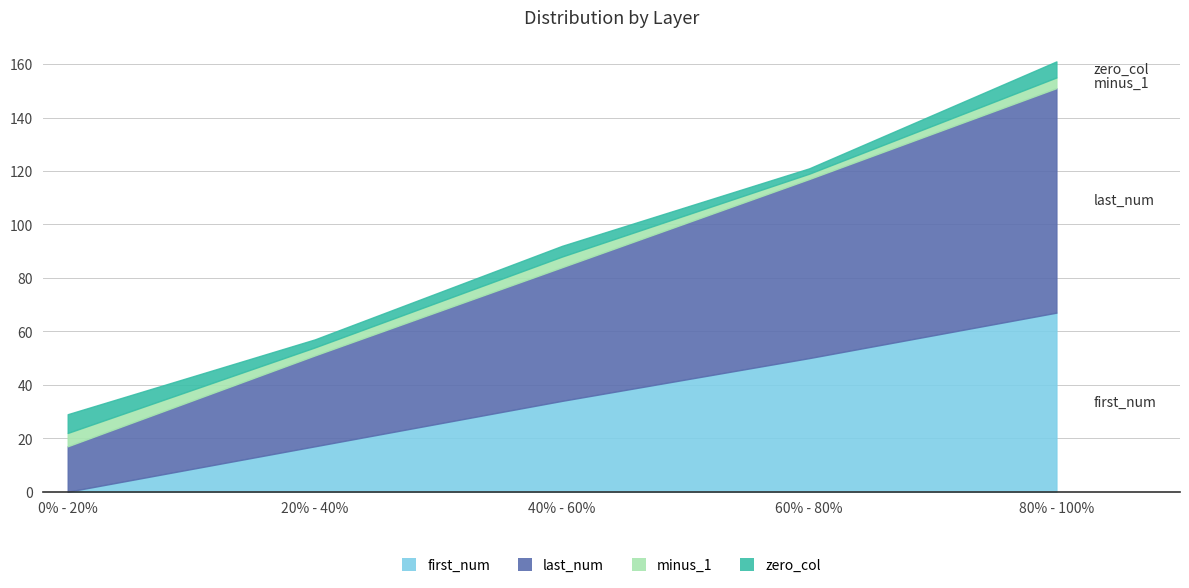

True or false: first_num and summary intersect in this chart.

False